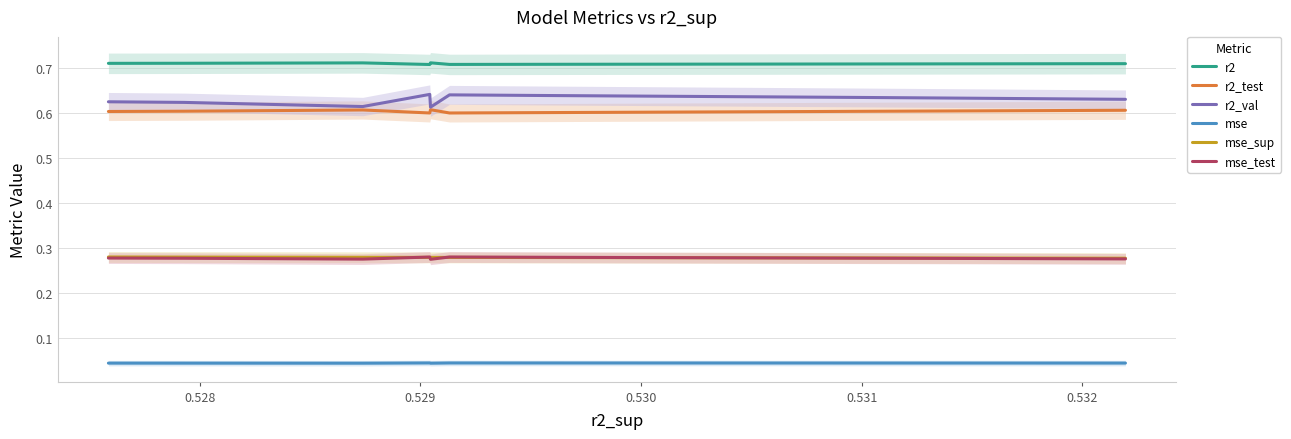

How many mse_test values are between 0 and 1?

10